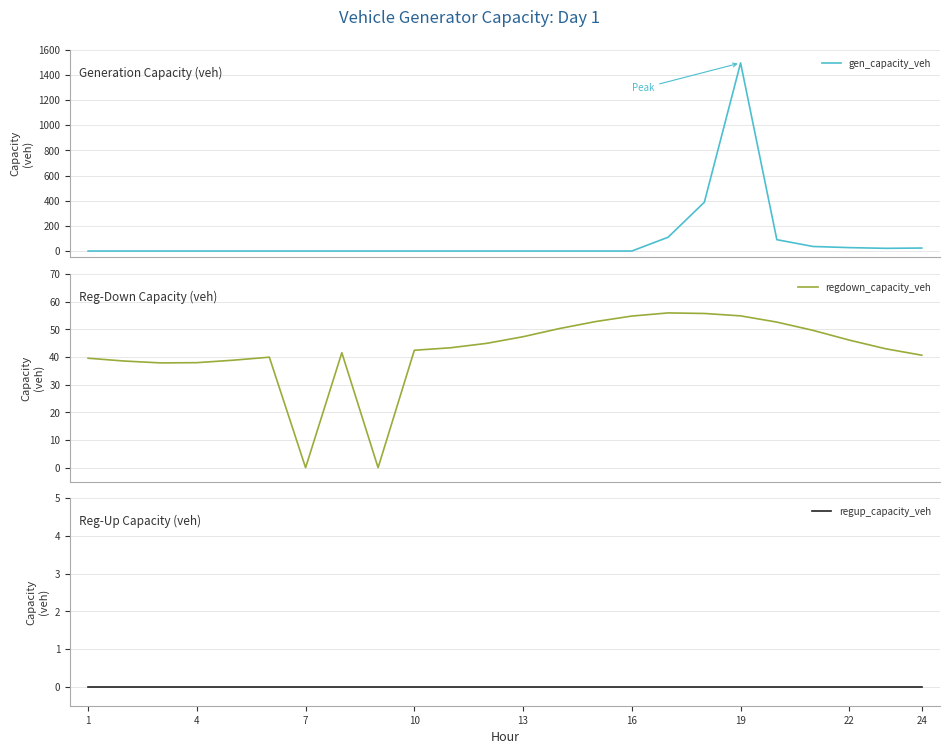

What is the maximum value for gen_capacity_veh?

1495.1